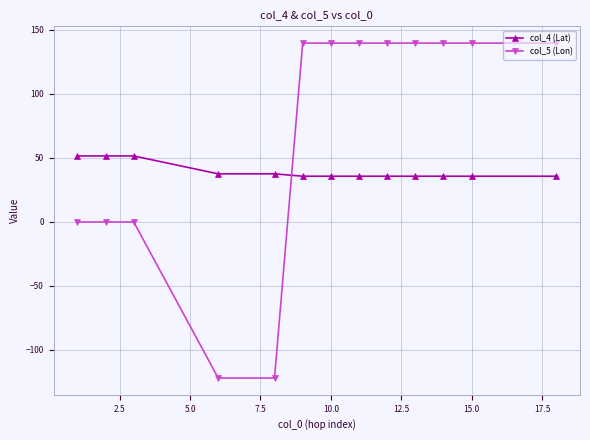

List the series in order of their peak value, highest first.

col_5 (Lon), col_4 (Lat)